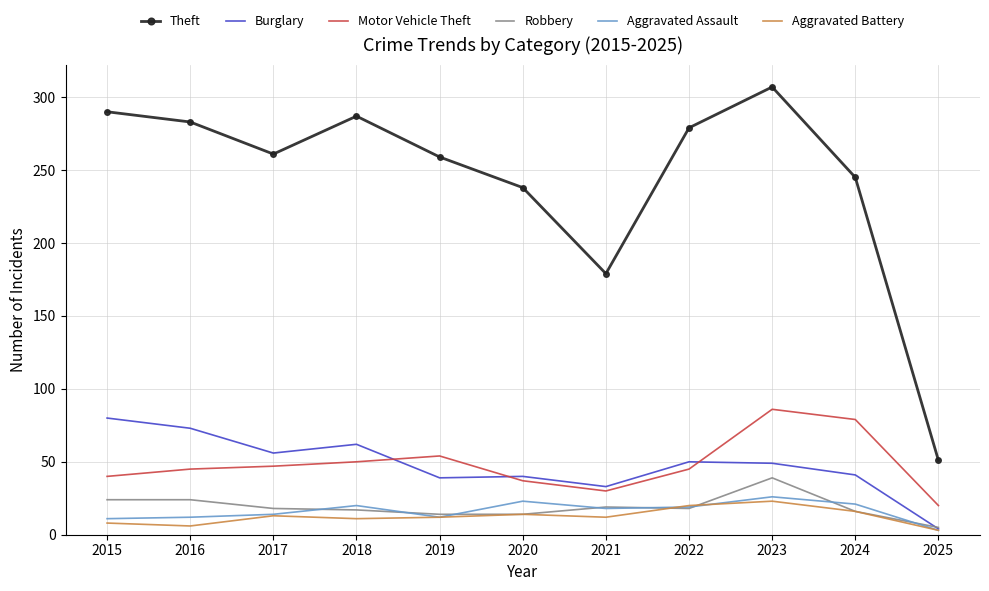

Read the Theft value at 2017.

261